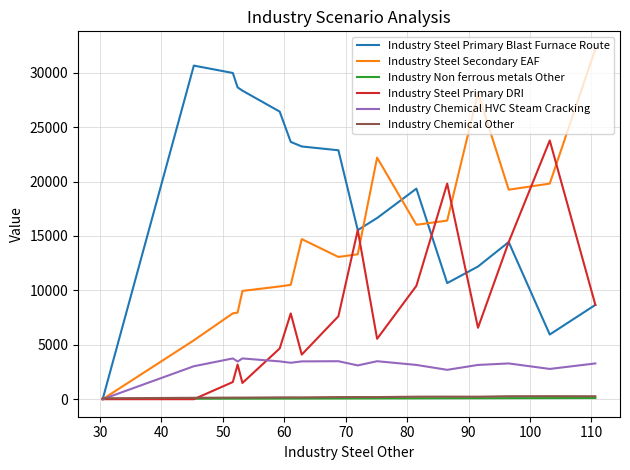

At how many categories does at least one series exceed 12865?

16